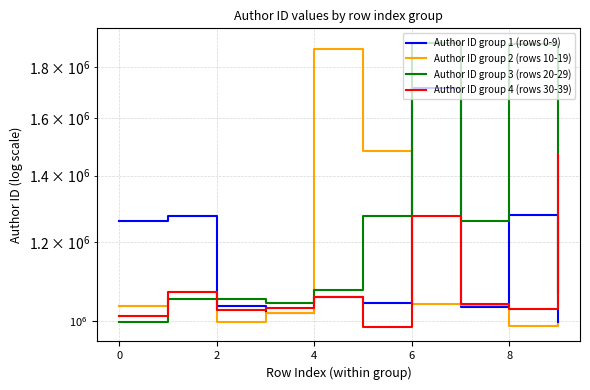

In Author ID group 3 (rows 20-29), how many points are higher than both neighbors (excluding endpoints)?

3